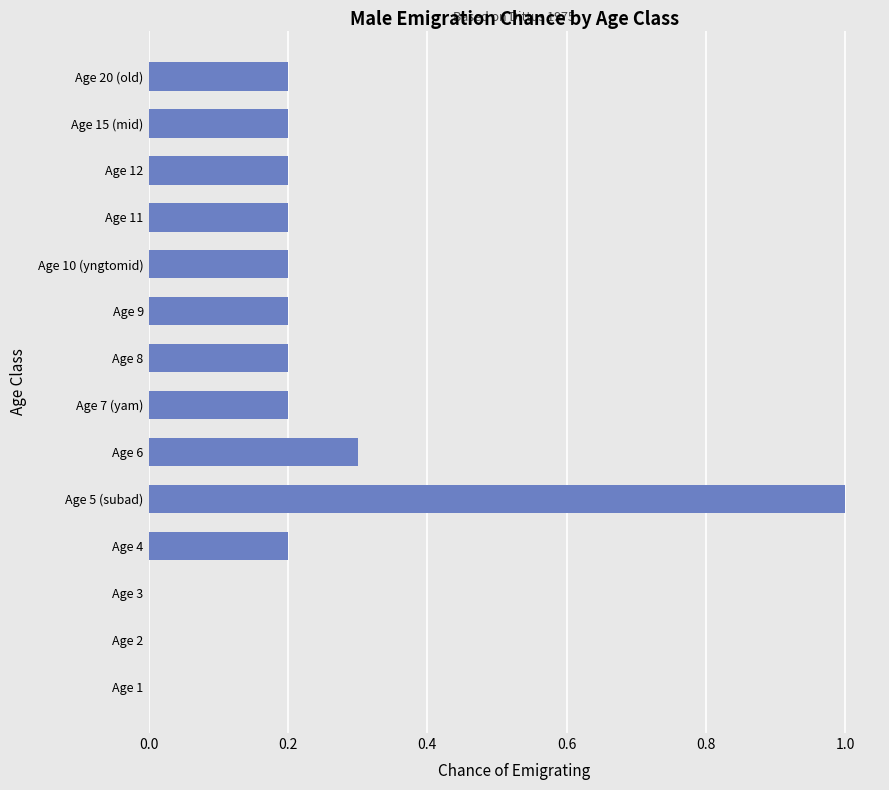

Does the chart contain stacked bars?

No